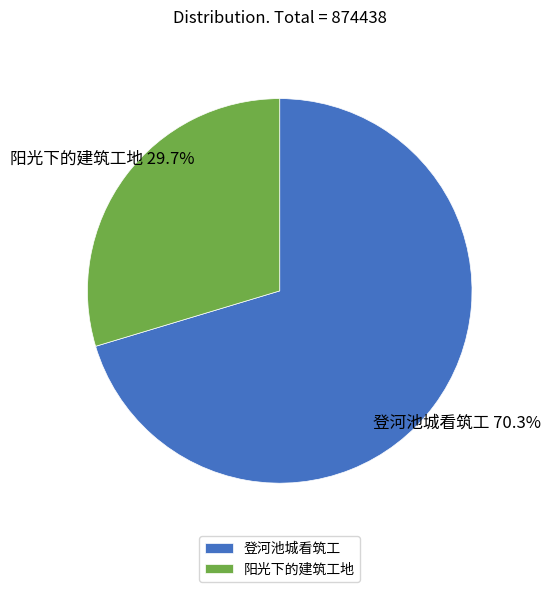

How many segments does this pie chart have?

2